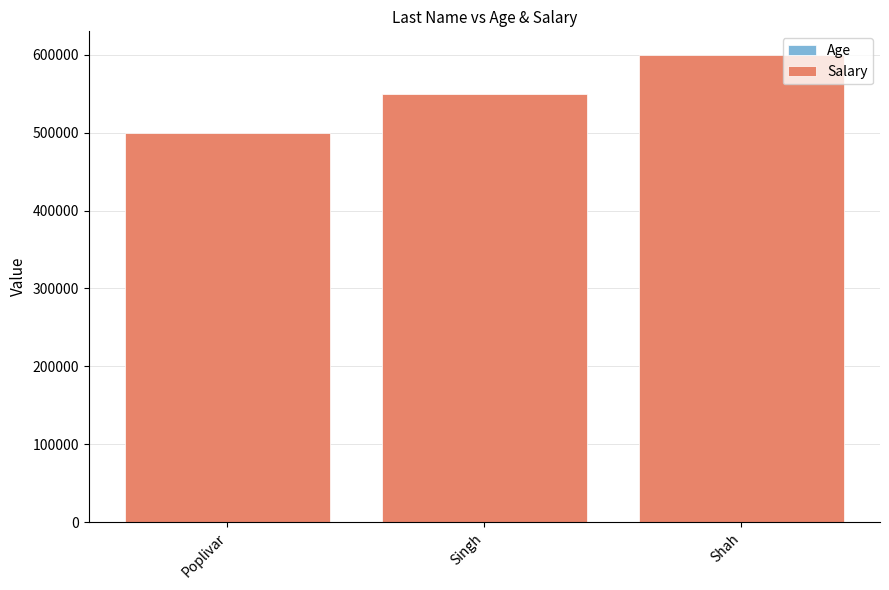

How many series are shown in this chart?

2